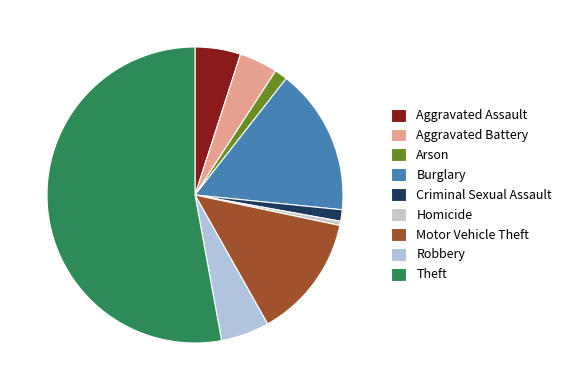

What is the largest slice in the pie chart?

Theft